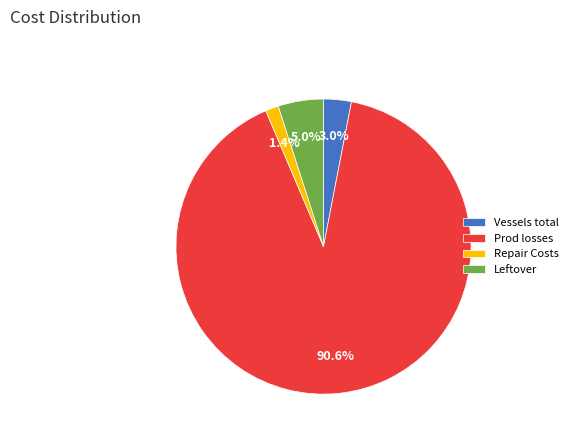

What is the smallest slice in the pie chart?

Repair Costs